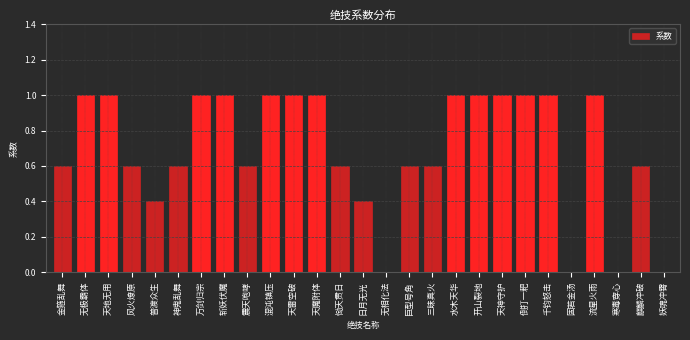

Reading right to left, extract all data points from this chart.

妖魂冲霄=0.0	麒麟冲破=0.6	寒毒穿心=0.0	流星火雨=1.0	固若金汤=0.0	千钧怒击=1.0	倒打一耙=1.0	天神守护=1.0	开山裂地=1.0	水木天华=1.0	三昧真火=0.6	巨型号角=0.6	无相化法=0.0	日月无光=0.4	恸天贯日=0.6	天魔附体=1.0	天雷空破=1.0	混沌镇压=1.0	震天咆哮=0.6	斩妖伏魔=1.0	万剑归宗=1.0	神鬼乱舞=0.6	普渡众生=0.4	风火燎原=0.6	天地无用=1.0	无极霸体=1.0	金箍乱舞=0.6